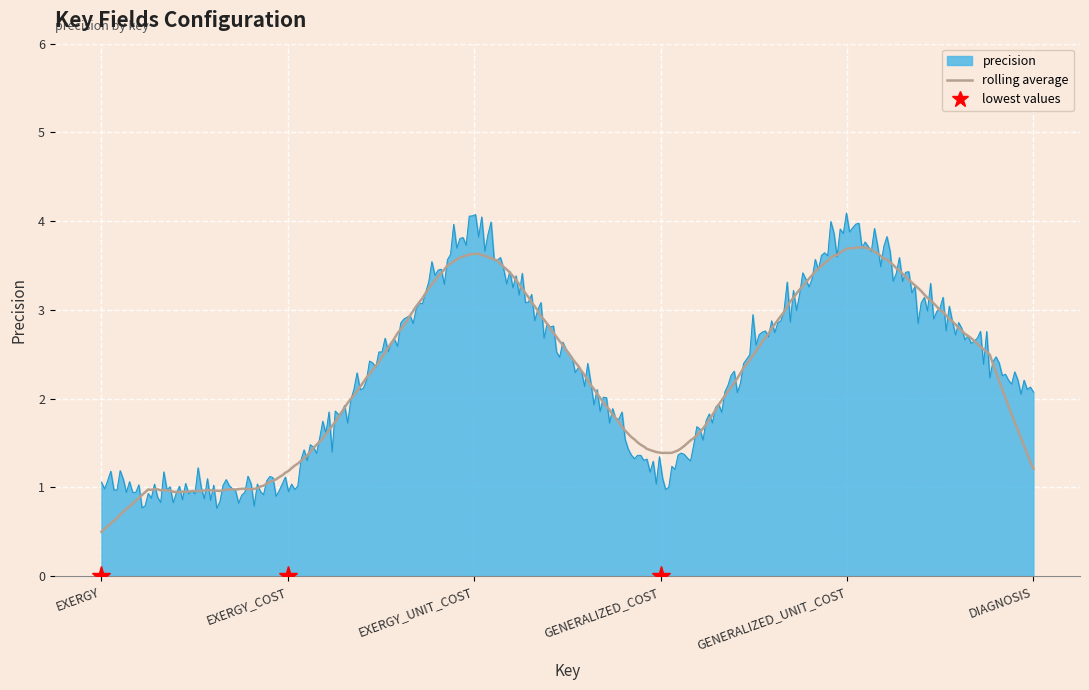

What is the maximum value shown in the chart?

4.1